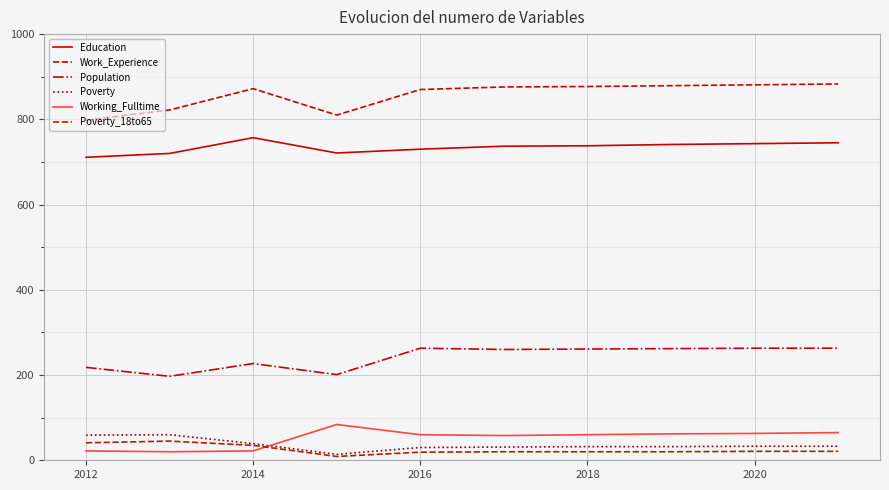

True or false: Poverty and Education cross at least once.

False